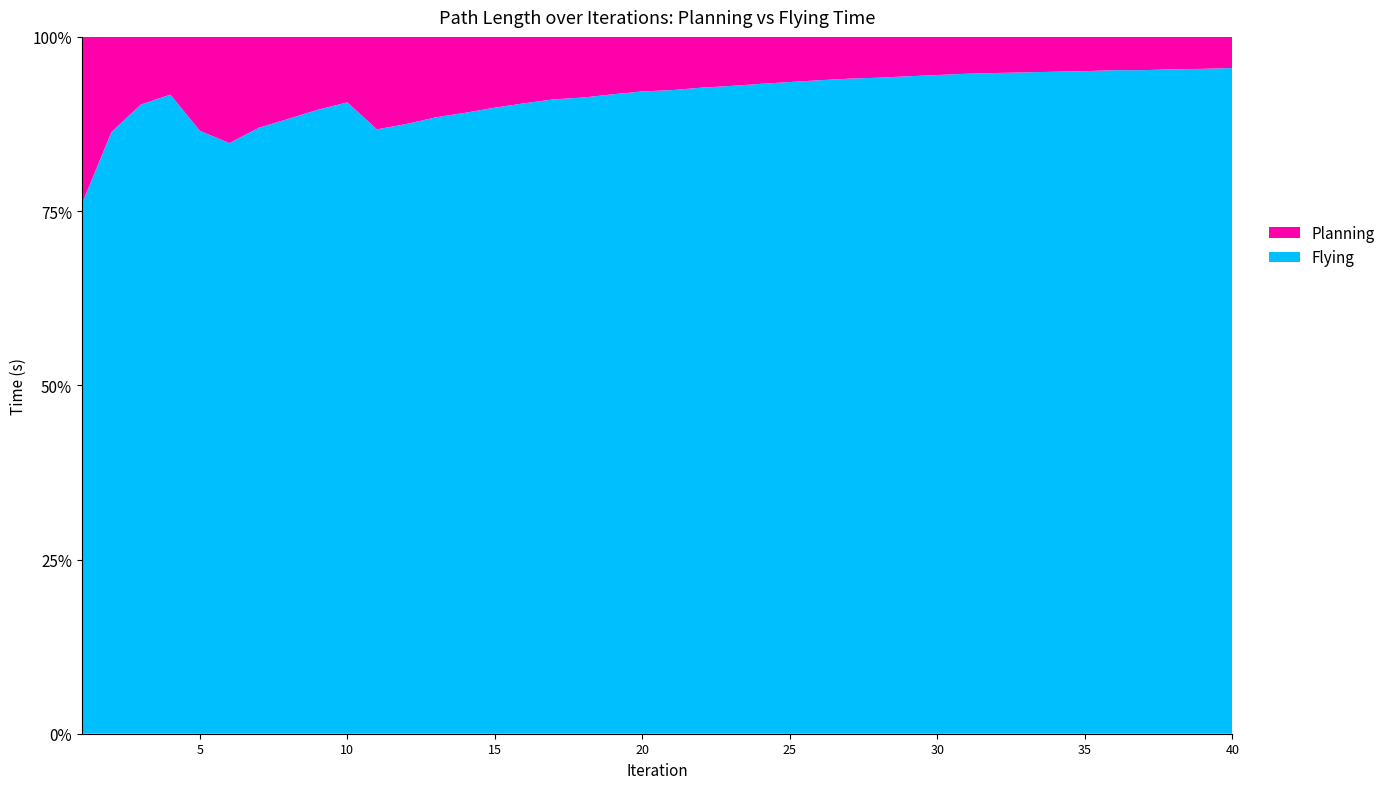

Reading right to left, transcribe all the data shown in this chart.

Planning: 40=1.8	39=1.8	38=1.8	37=1.8	36=1.7	35=1.7	34=1.7	33=1.7	32=1.7	31=1.6	30=1.6	29=1.6	28=1.6	27=1.6	26=1.6	25=1.6	24=1.6	23=1.6	22=1.6	21=1.6	20=1.6	19=1.6	18=1.6	17=1.5	16=1.5	15=1.5	14=1.5	13=1.5	12=1.5	11=1.5	10=0.9	9=0.9	8=0.9	7=0.9	6=0.9	5=0.7	4=0.3	3=0.3	2=0.3	1=0.2
Flying: 40=38.2	39=37.2	38=36.2	37=35.2	36=34.2	35=33.2	34=32.2	33=31.3	32=30.3	31=29.3	30=28.3	29=27.3	28=26.3	27=25.3	26=24.3	25=23.3	24=22.3	23=21.3	22=20.3	21=19.3	20=18.4	19=17.4	18=16.4	17=15.4	16=14.4	15=13.4	14=12.4	13=11.5	12=10.5	11=9.5	10=9.0	9=8.0	8=7.0	7=6.0	6=5.0	5=4.3	4=3.6	3=2.7	2=1.7	1=0.7